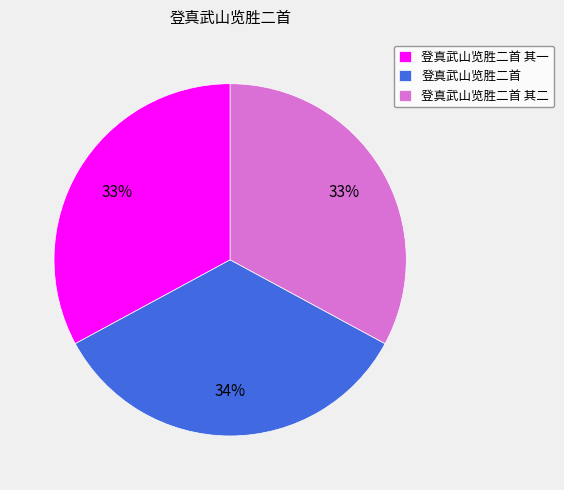

How many segments does this pie chart have?

3